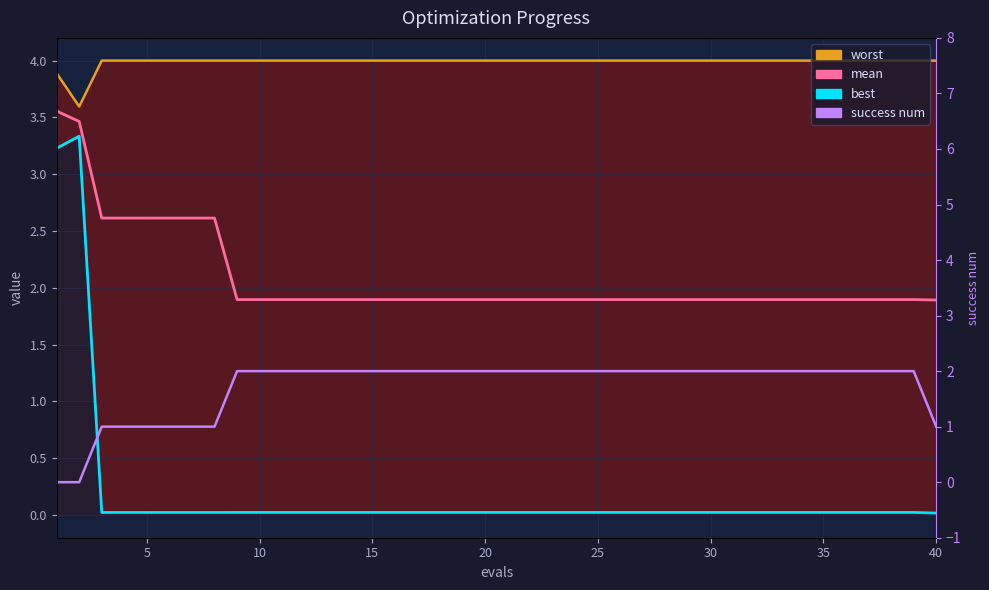

What is the sum of all best values?

7.4